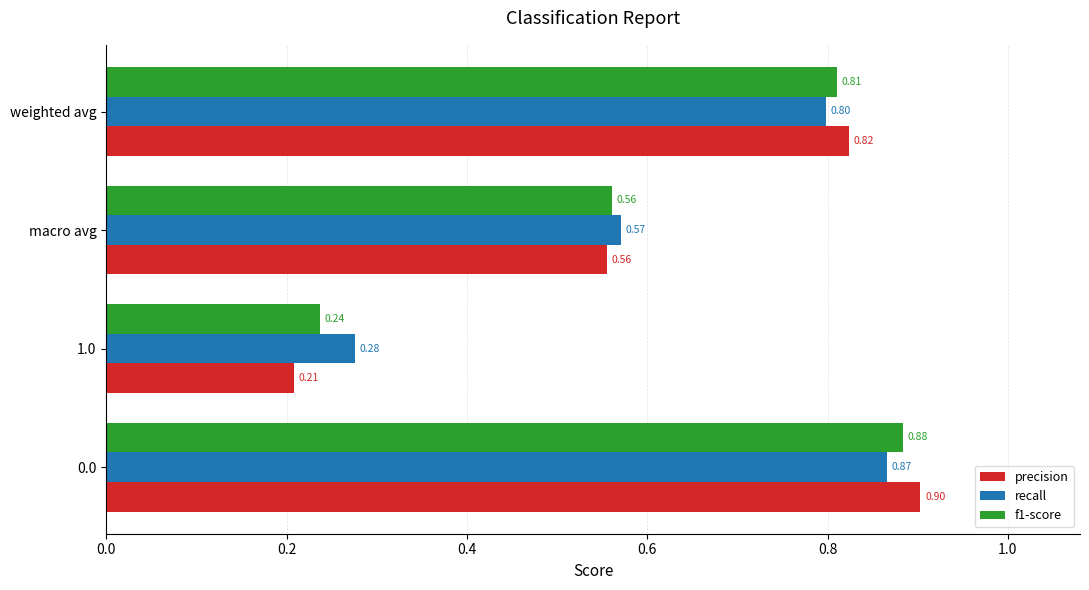

What is the difference between the maximum and minimum values in the precision series?

0.7